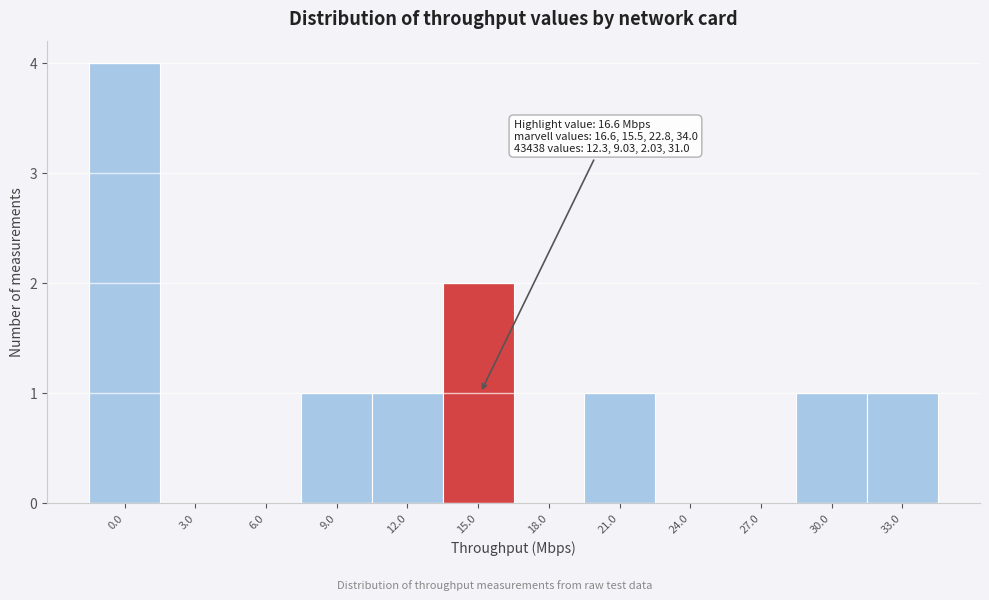

Reading left to right, what are all the values shown in this chart?

0.0=4	3.0=0	6.0=0	9.0=1	12.0=1	15.0=2	18.0=0	21.0=1	24.0=0	27.0=0	30.0=1	33.0=1